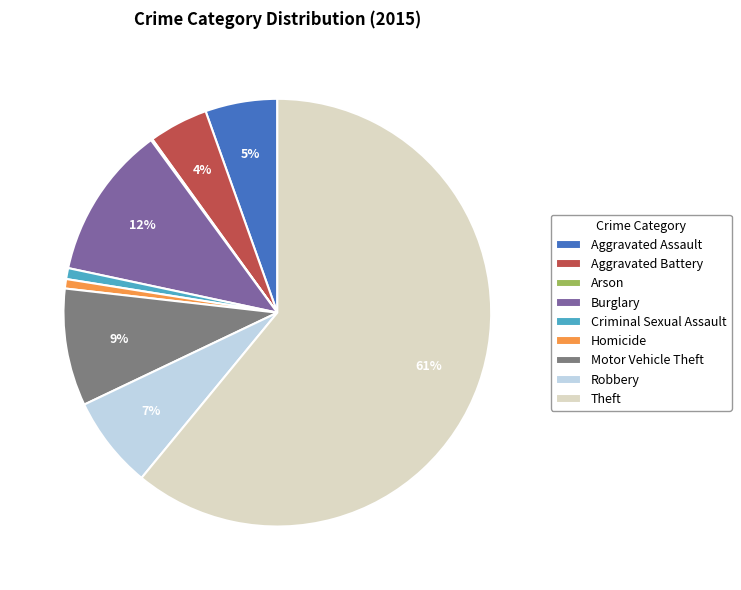

Which has a higher value, Aggravated Battery or Homicide?

Aggravated Battery